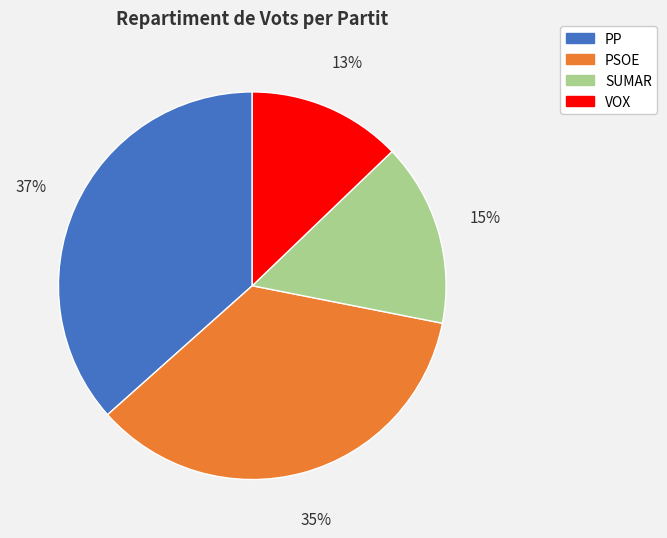

What is the ratio of the value at VOX to the value at PSOE?

0.4